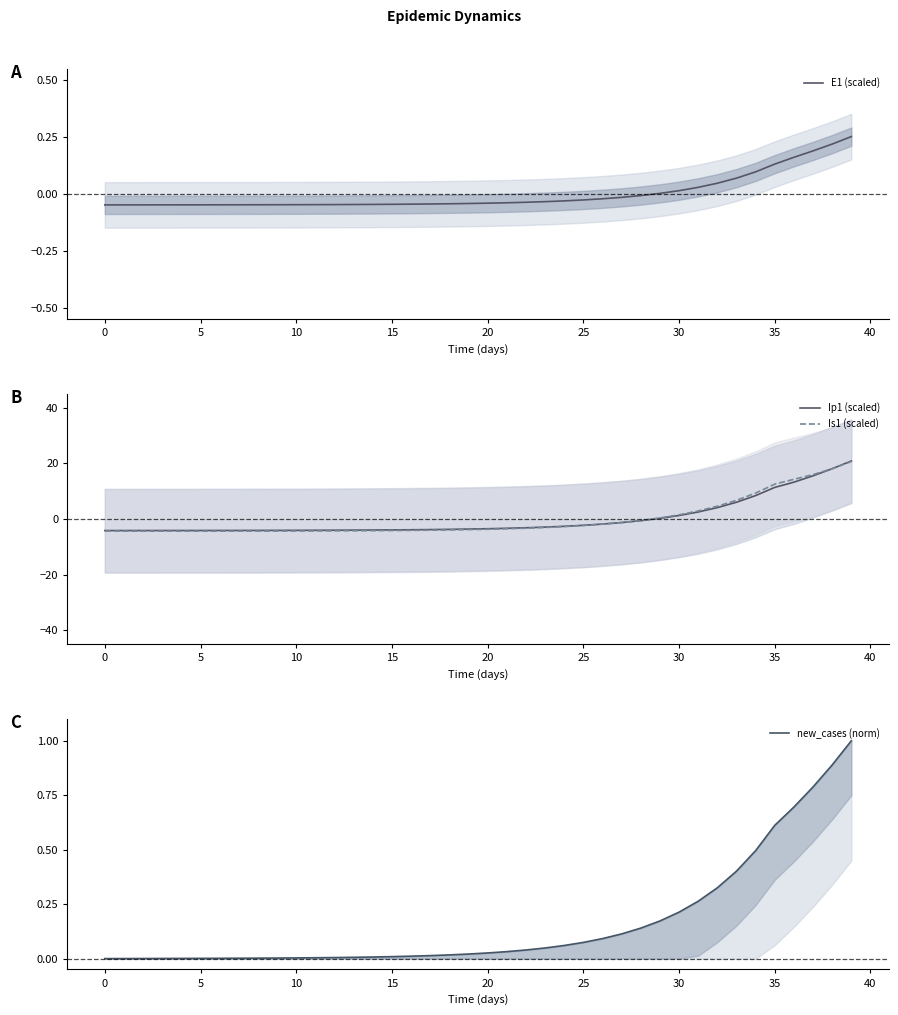

The Is1 (scaled) series shows -4.3 at 0. True or false?

True